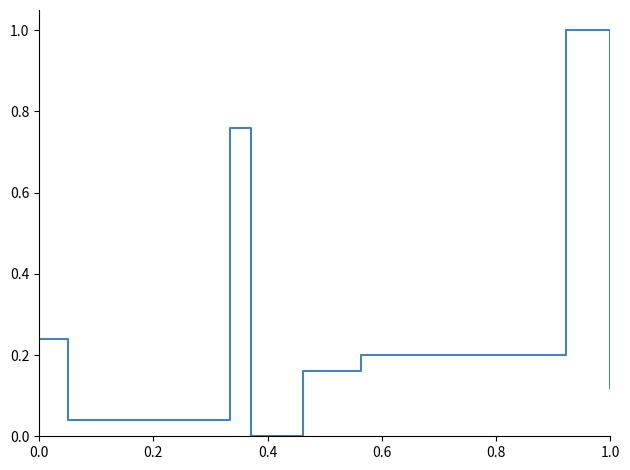

How many distinct data groups are displayed?

1